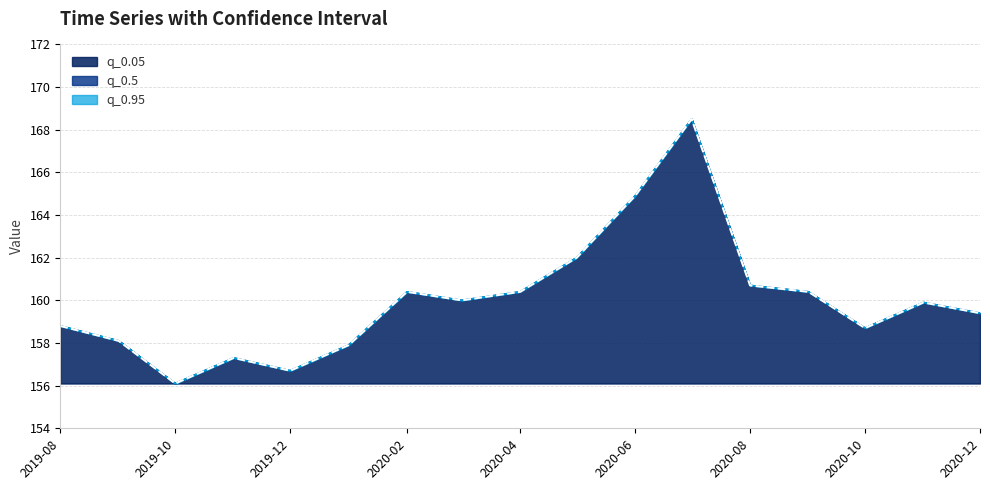

True or false: q_0.95 and q_0.05 intersect in this chart.

False